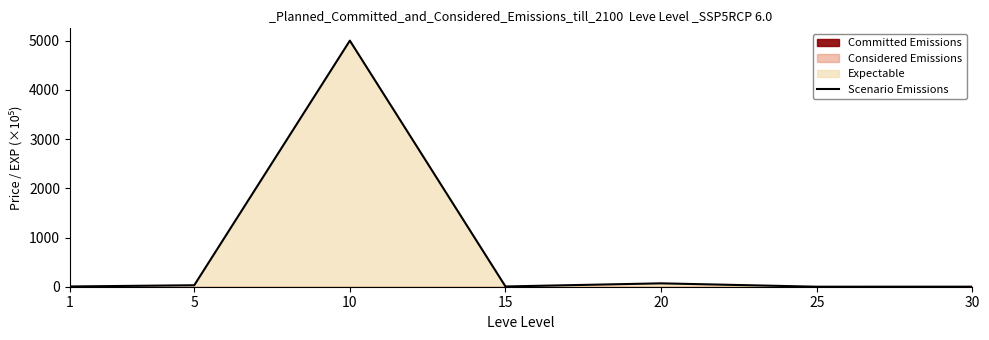

What is the value of the 3rd point from the left?

5000.0